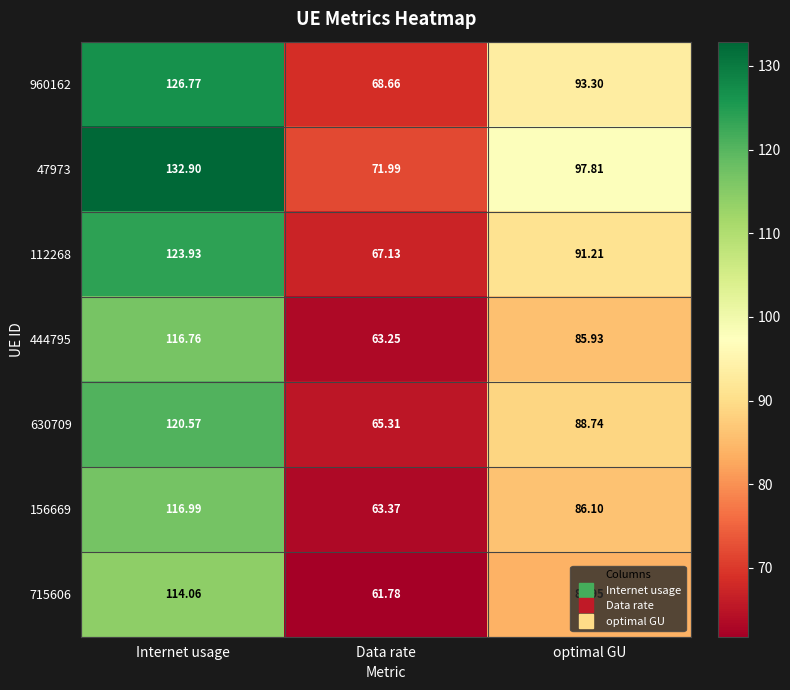

Rank the categories by 715606 value from lowest to highest.

Data rate, optimal GU, Internet usage